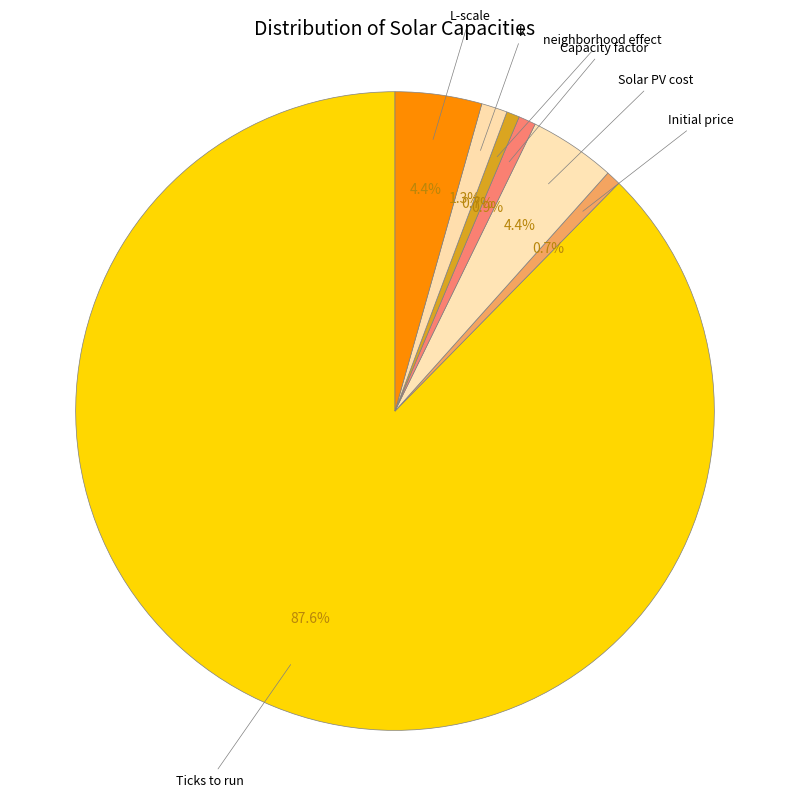

To the nearest percent, what is the difference between the neighborhood effect and k slice percentages?

1%